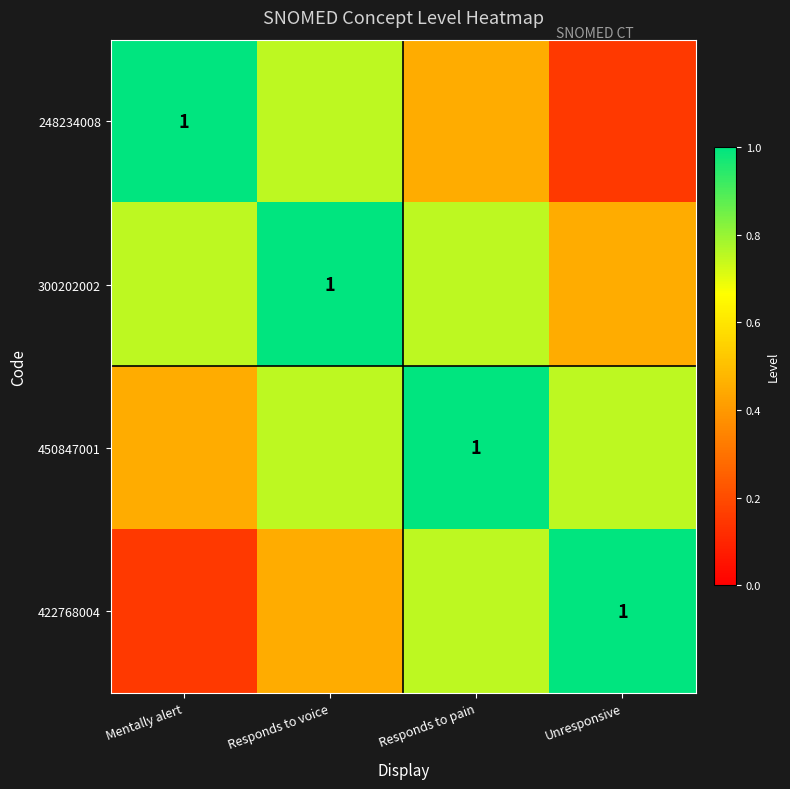

At how many categories does at least one series exceed 0?

4